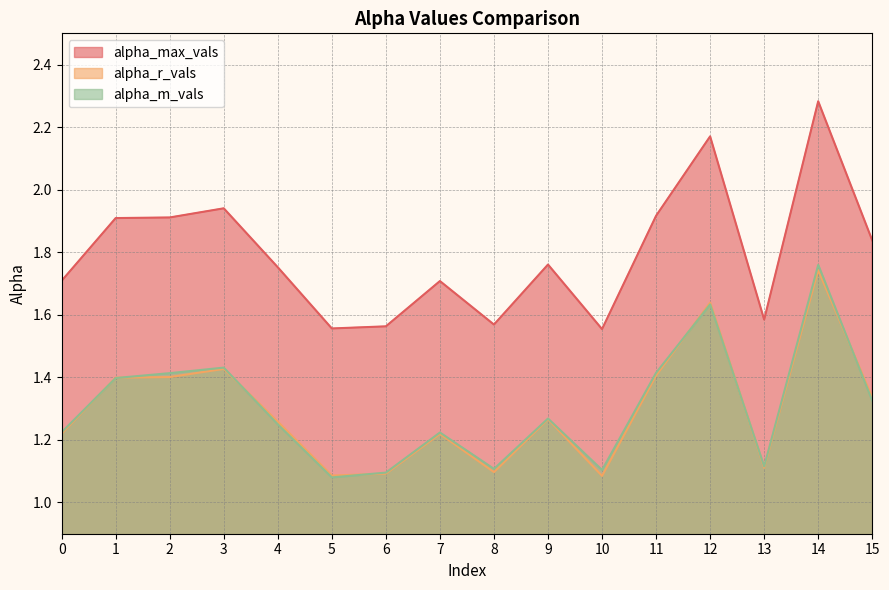

How many series are shown in this chart?

3